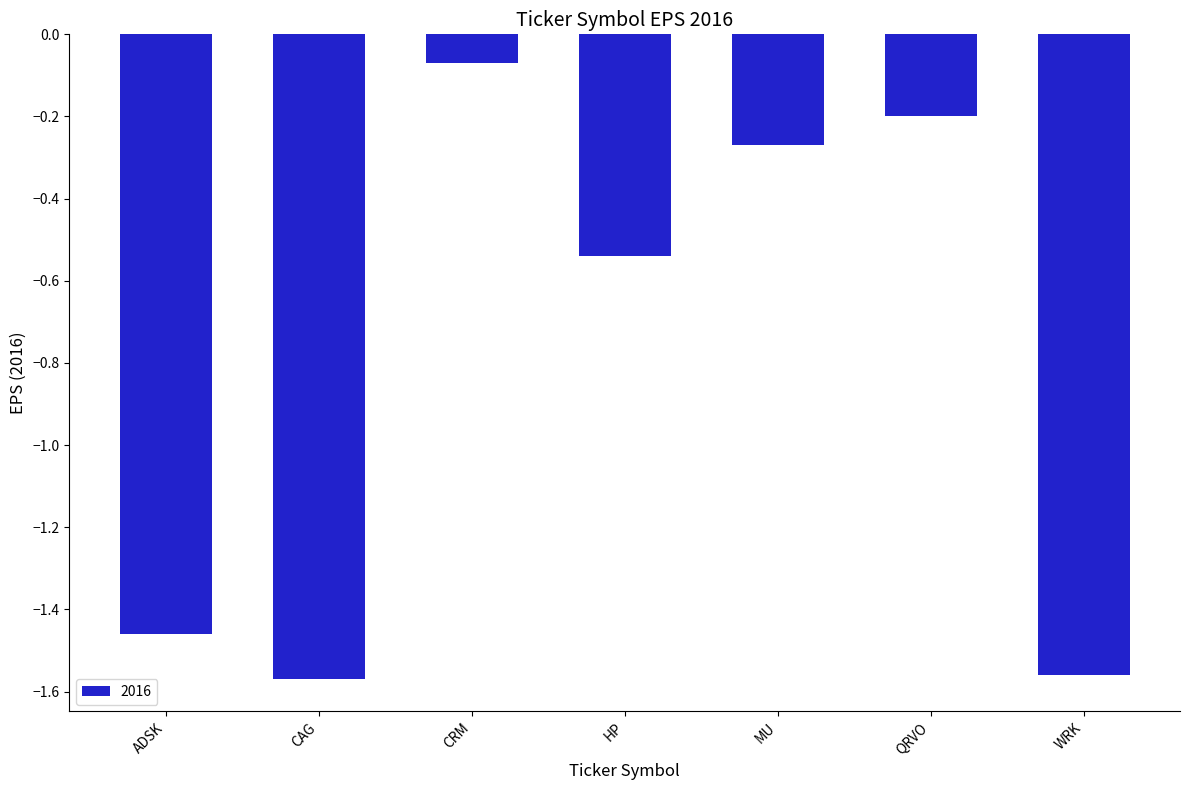

What is the label of the 2nd bar from the left?

CAG